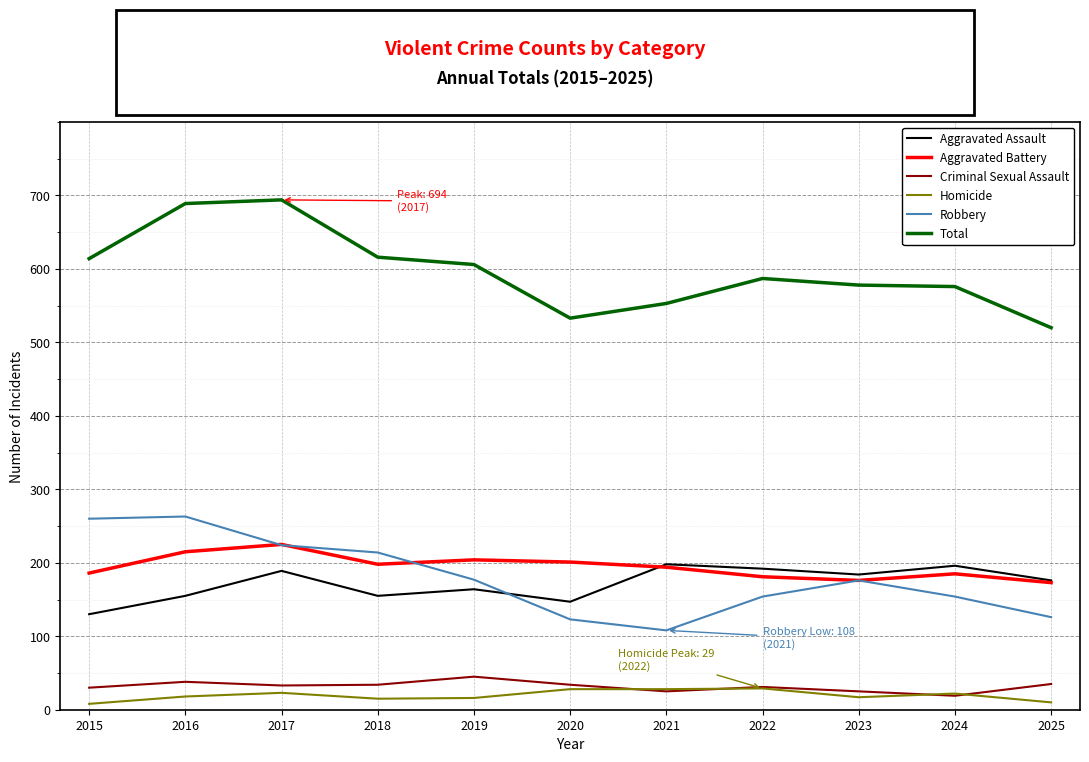

At which category does Aggravated Battery reach its first local peak?

2017